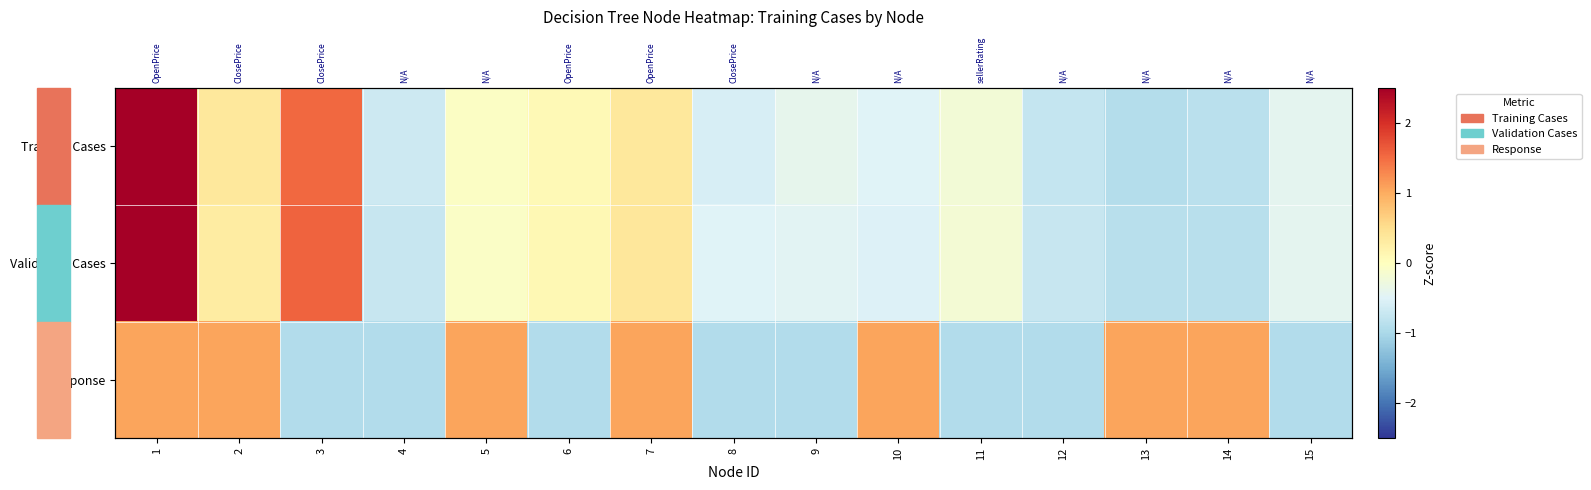

The Validation Cases series shows -0.5 at 8. True or false?

True